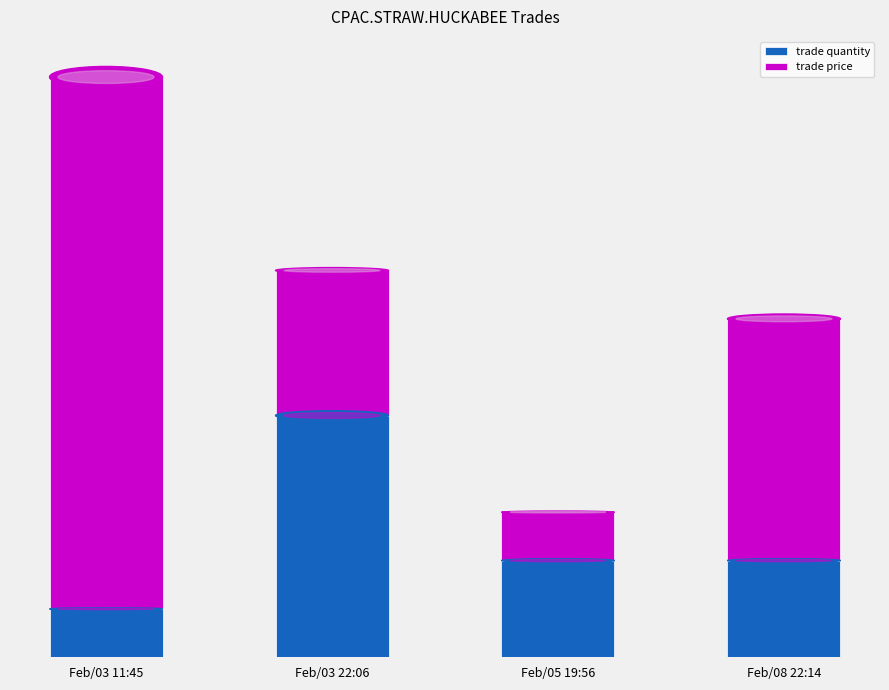

What are all the series names shown in the legend?

trade quantity, trade price